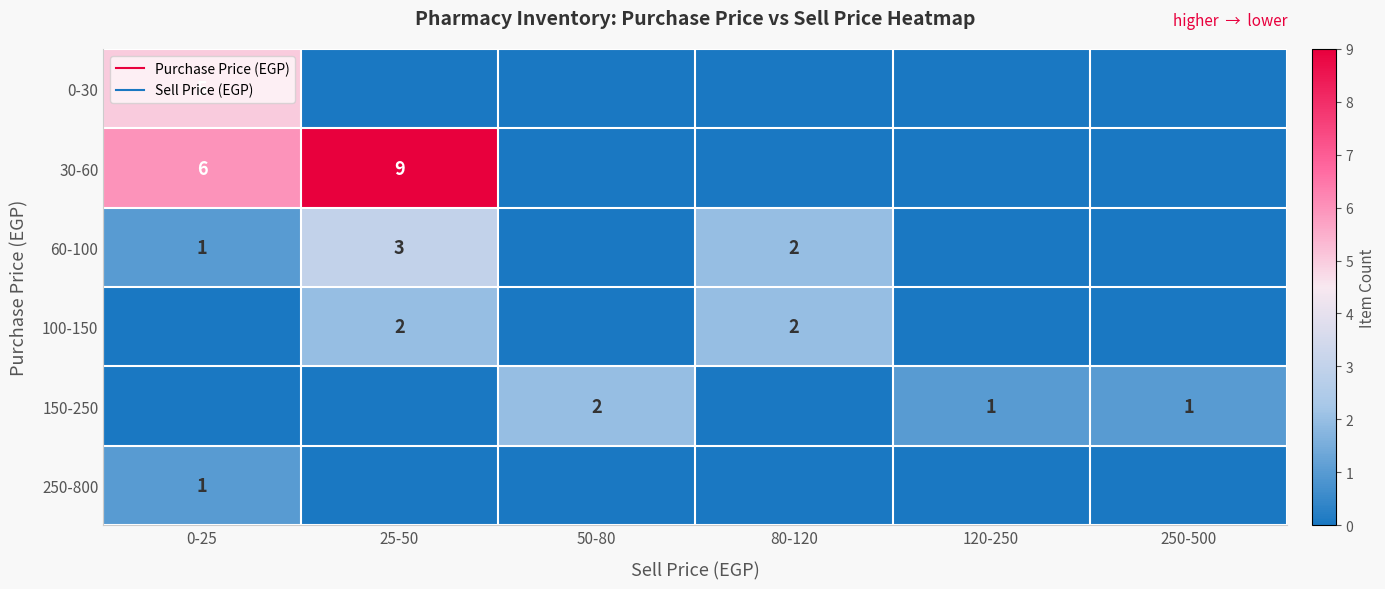

How many positive values does the 60-100 series have?

3